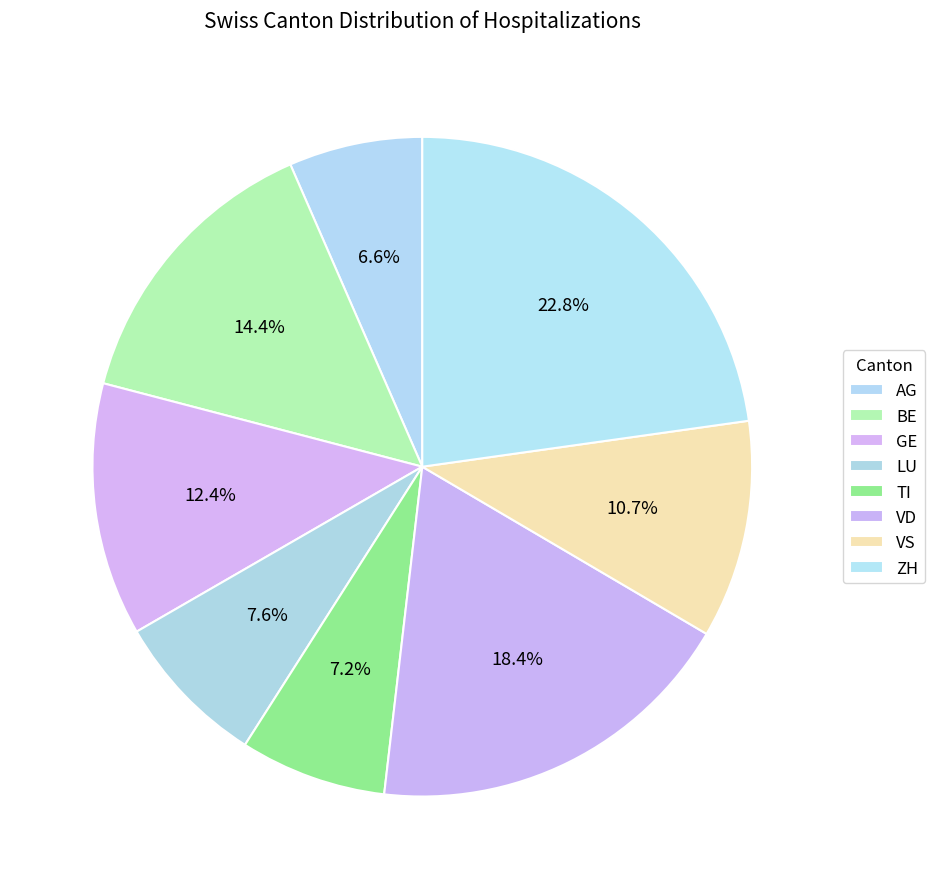

To the nearest percent, what percentage of the pie is GE?

12%